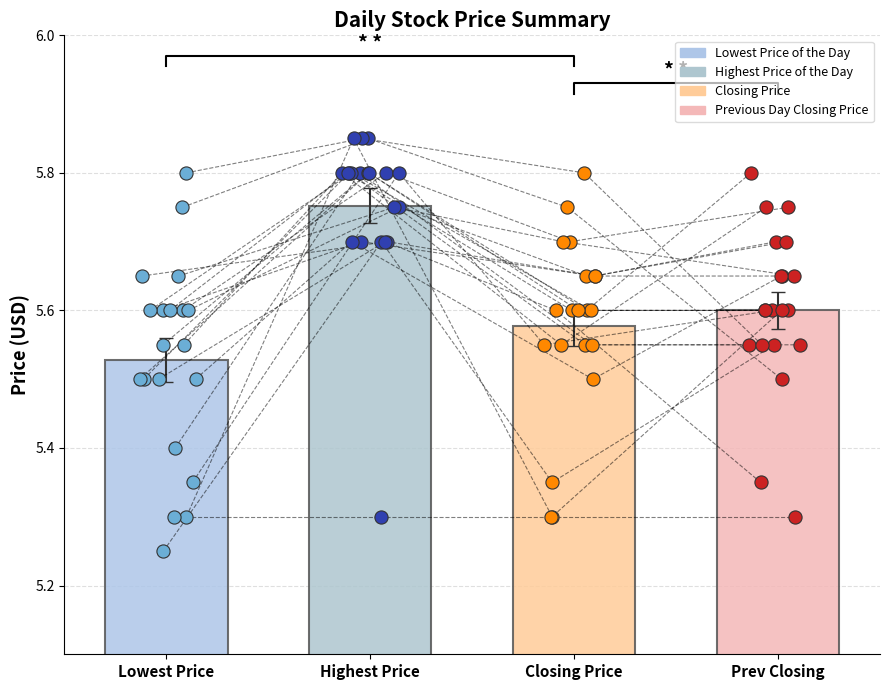

Which series has the largest total across all categories?

Highest Price of the Day